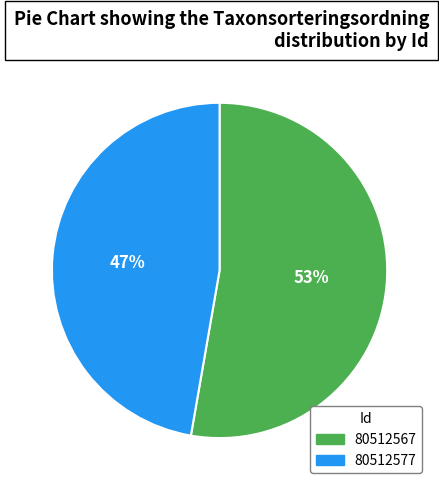

The 80512577 slice represents 59% of the pie. True or false?

False